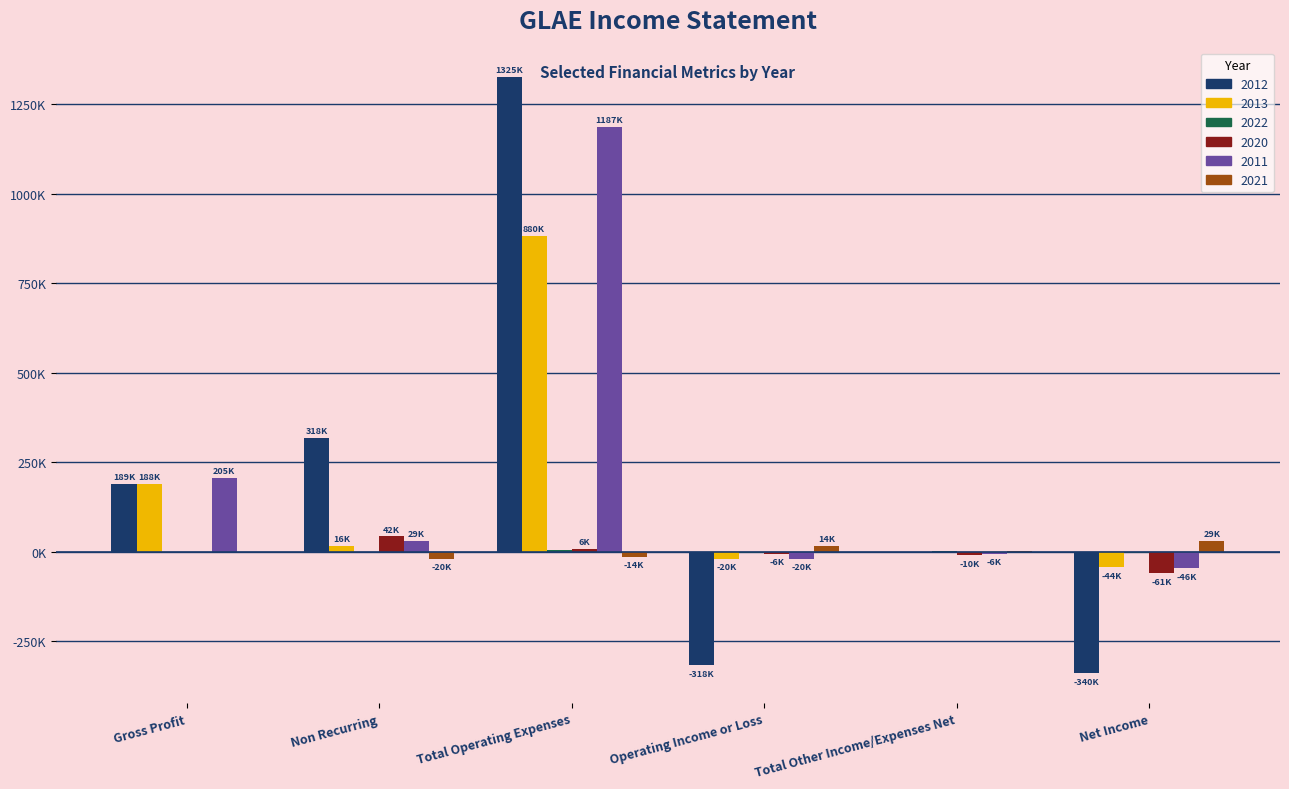

Reading left to right, transcribe all the data shown in this chart.

2012: 189300	318000	1325100	-318400	-2100	-340700
2013: 188700	16500	880900	-20100	-400	-44400
2022: 0	0	3100	-3000	300	-3000
2020: 0	42300	6700	-6700	-10300	-61000
2011: 205400	29500	1187000	-20400	-6100	-46700
2021: 0	-20500	-14500	14600	400	29000